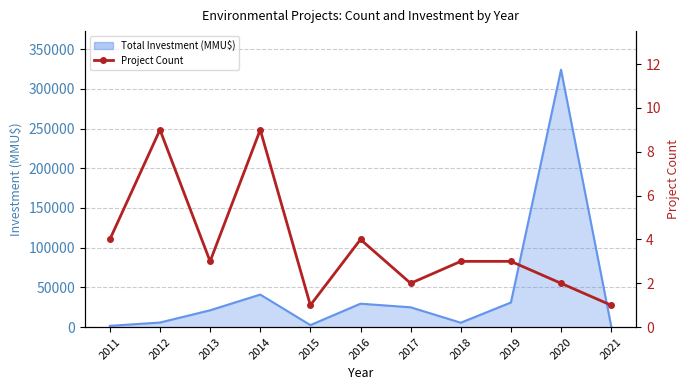

Between 2015 and 2018, which is larger?

2018